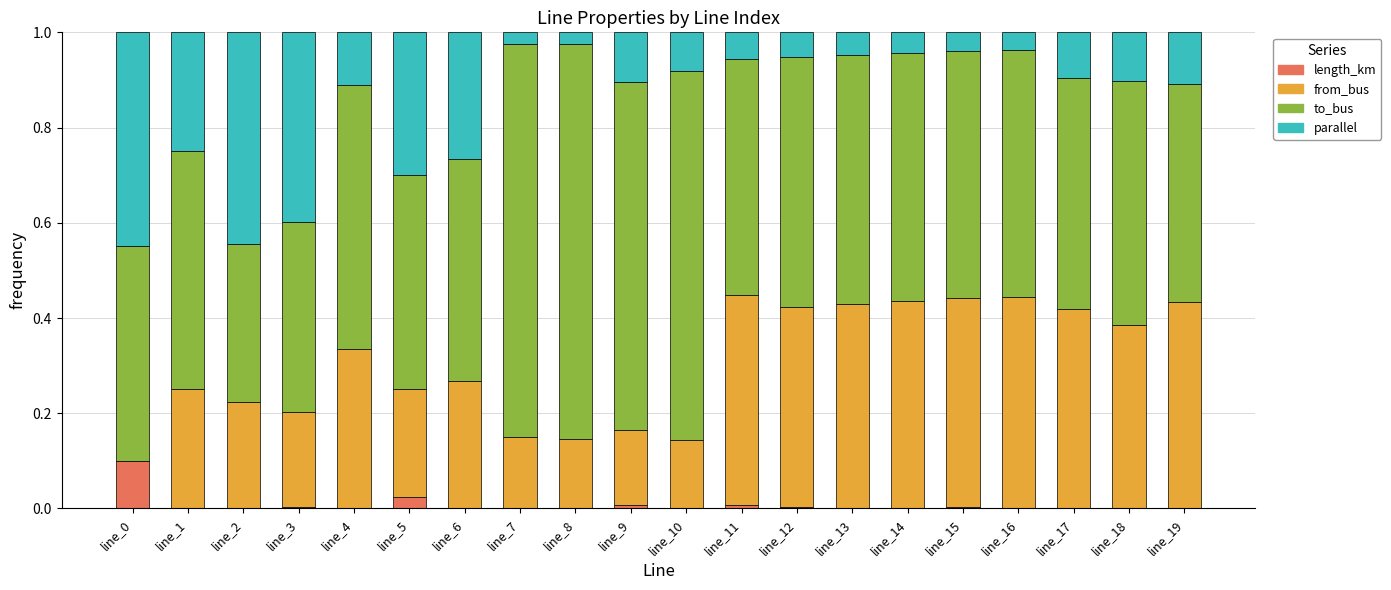

What is the total value across all series at line_0?

1.0